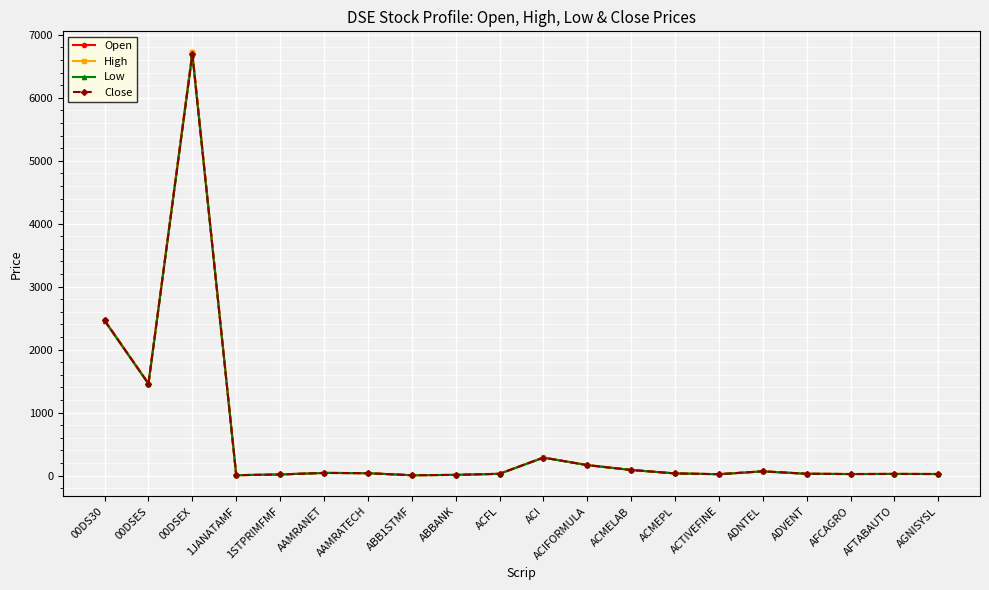

At which label does Low reach its peak?

00DSEX